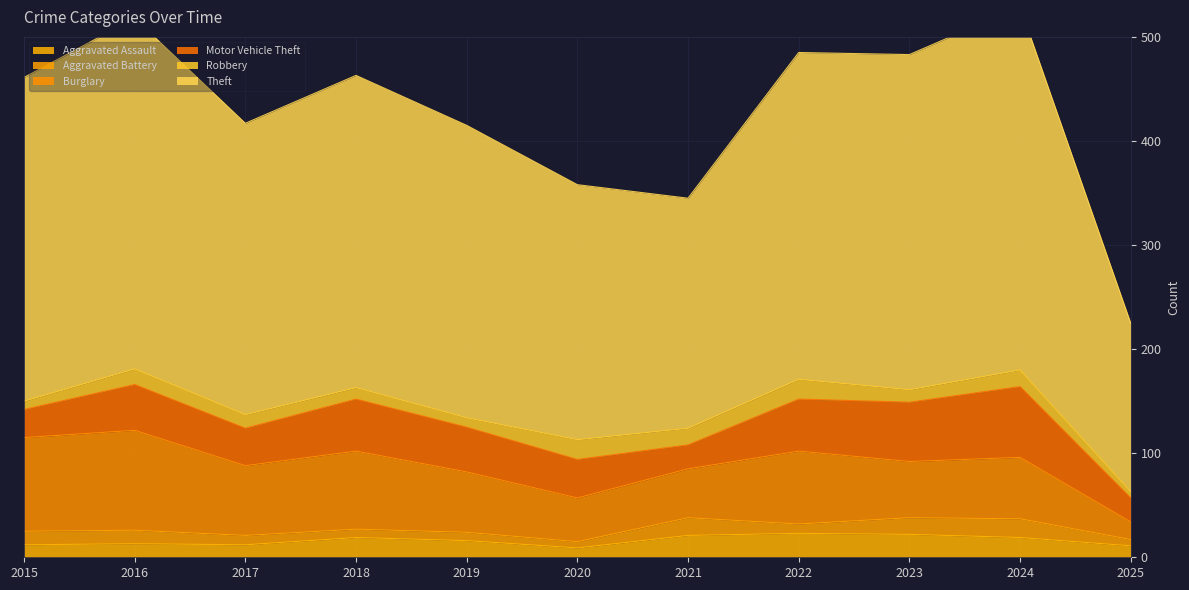

Which series has the widest spread of values?

Theft